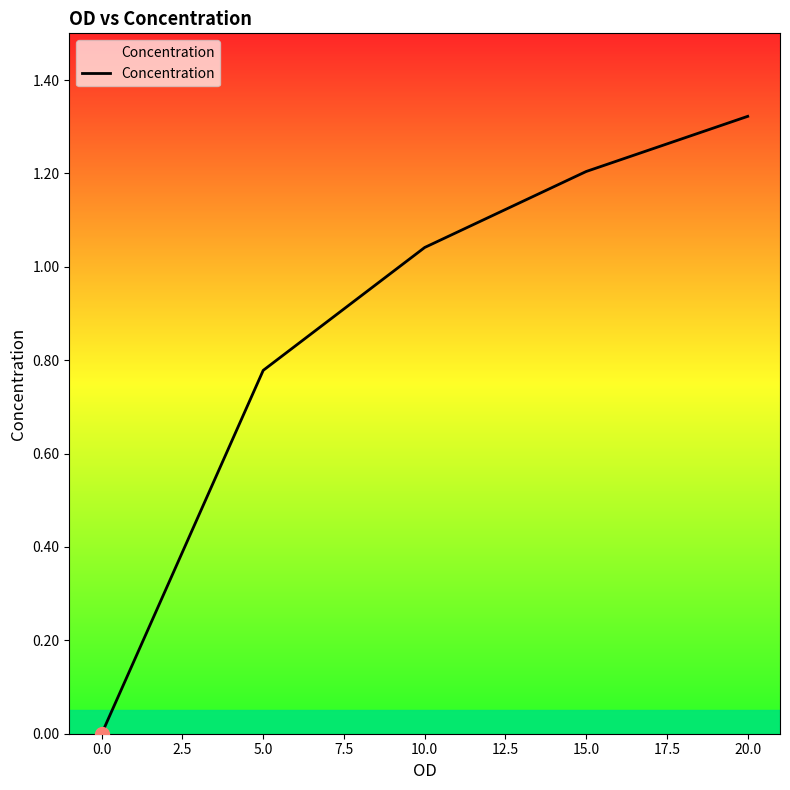

What is the sum of all values?

4.3